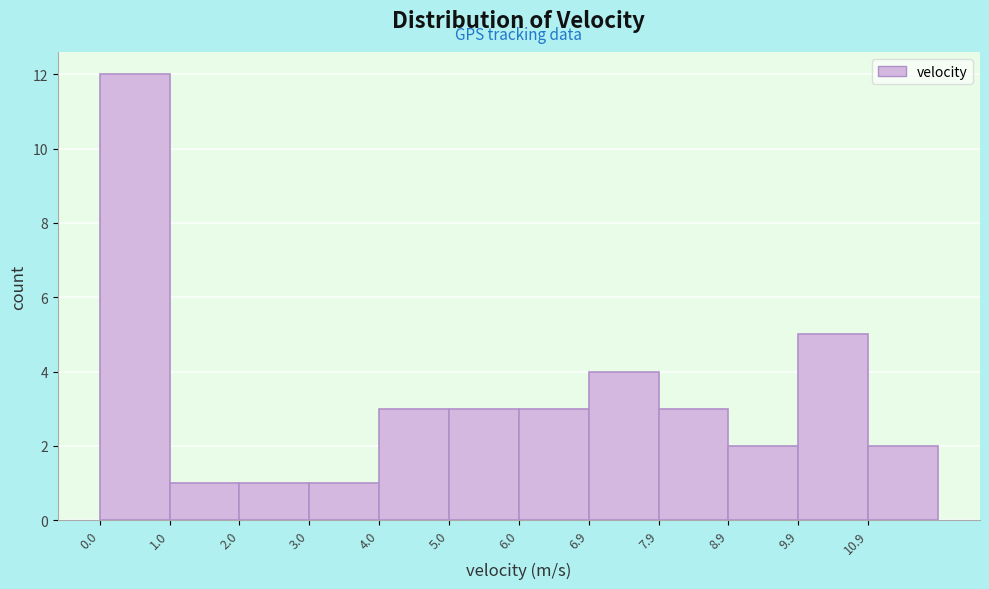

Reading left to right, transcribe this chart: for each bar, give the range it covers on the x-axis and its height. Neither the bar edges nor the heights are printed on the chart, so give them approximately, as read against the axes.

0.0 to 1.0: 12
1.0 to 2.0: 1
2.0 to 3.0: 1
3.0 to 4.0: 1
4.0 to 5.0: 3
5.0 to 6.0: 3
6.0 to 6.9: 3
6.9 to 7.9: 4
7.9 to 8.9: 3
8.9 to 9.9: 2
9.9 to 10.9: 5
10.9 to 11.9: 2